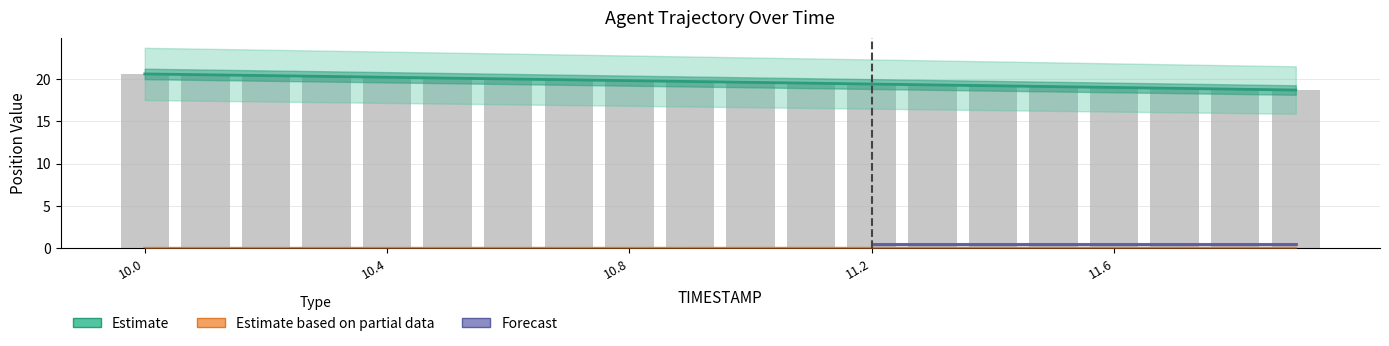

What is the difference between the maximum and minimum values in the X series?

1.9